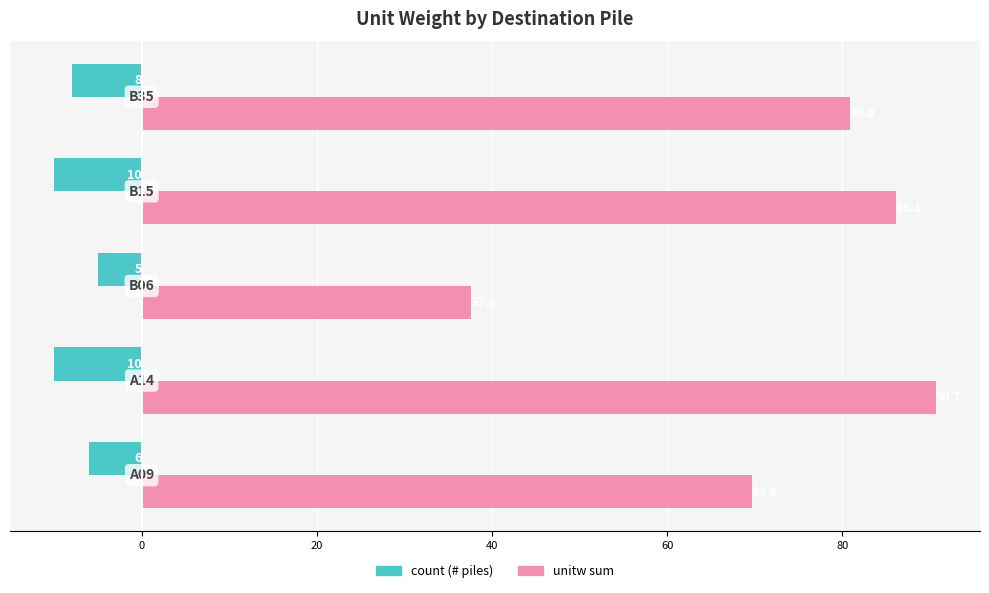

What is the minimum value shown in the chart?

-10.0